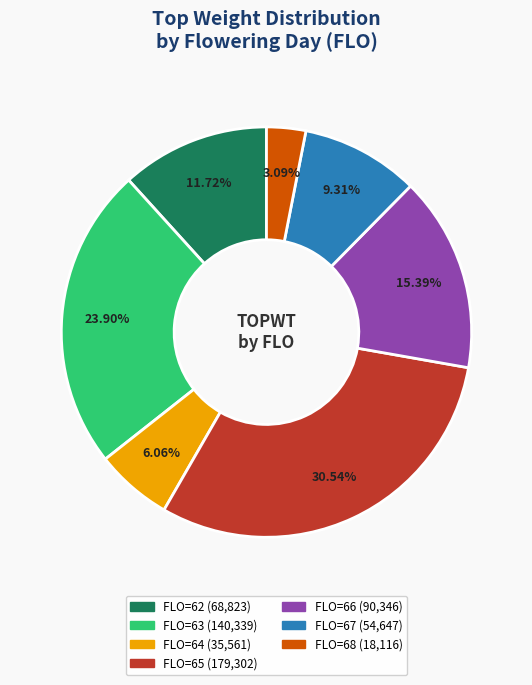

Count the number of slices in the pie.

7